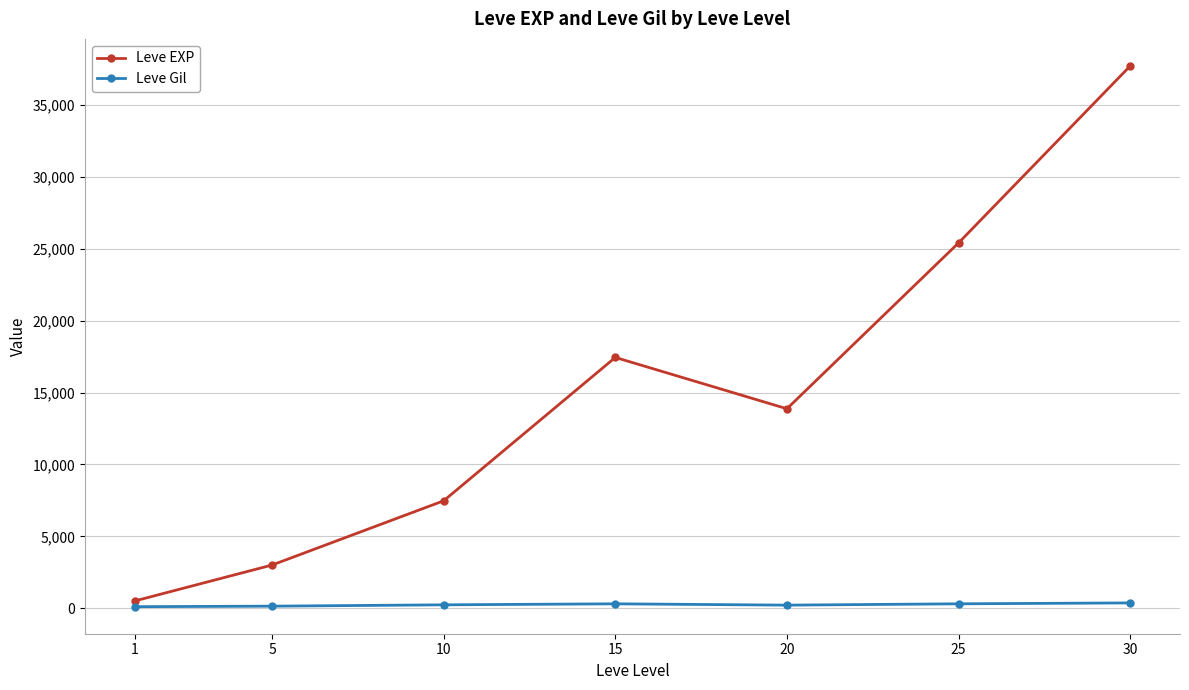

At how many categories does at least one series exceed 19462?

2